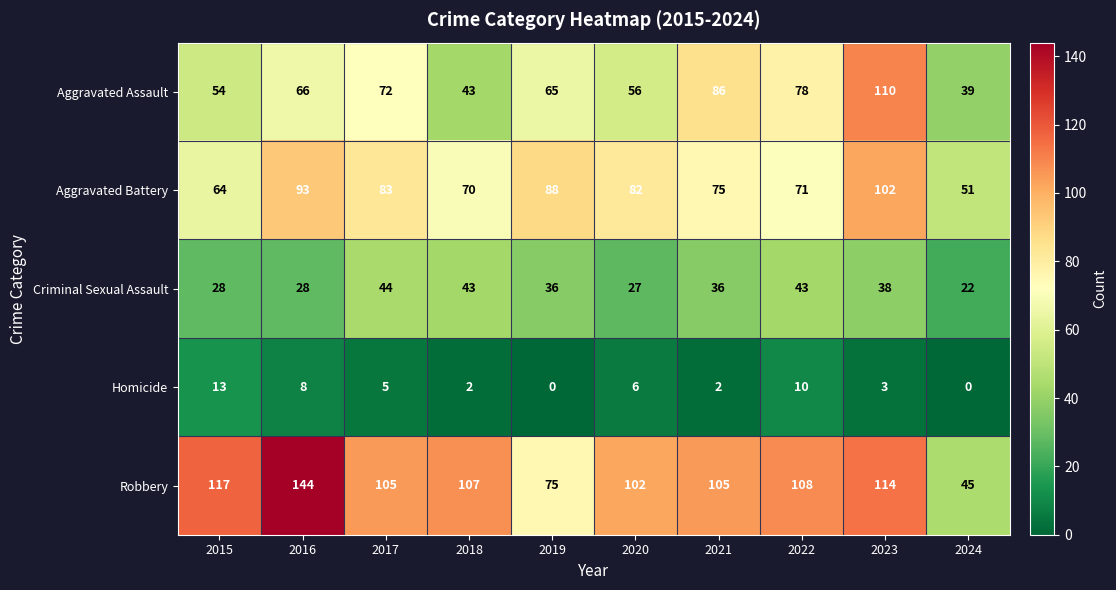

What is the sum of all Homicide values?

49